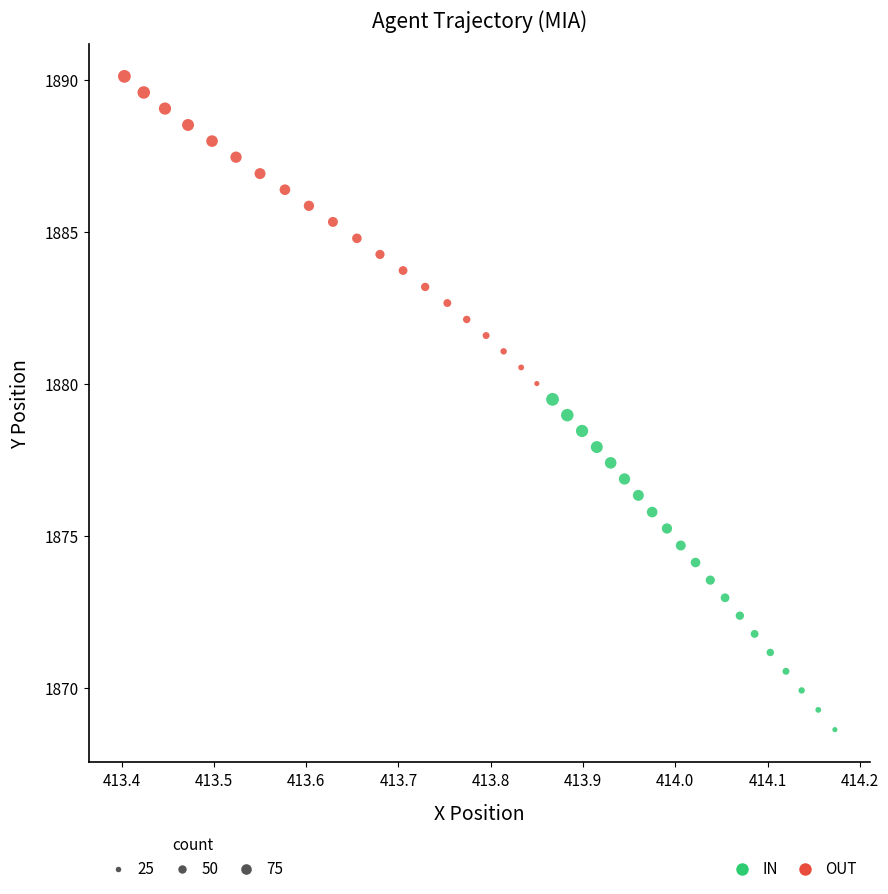

Which series contains the lowest Y value?

IN